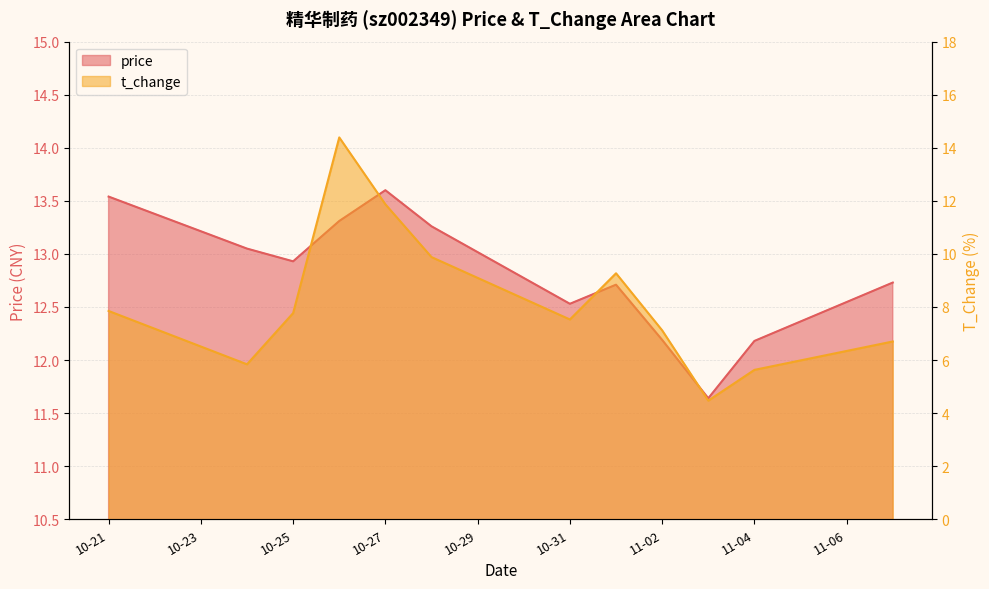

What is the value of the price point at the 5th from the left?

13.6